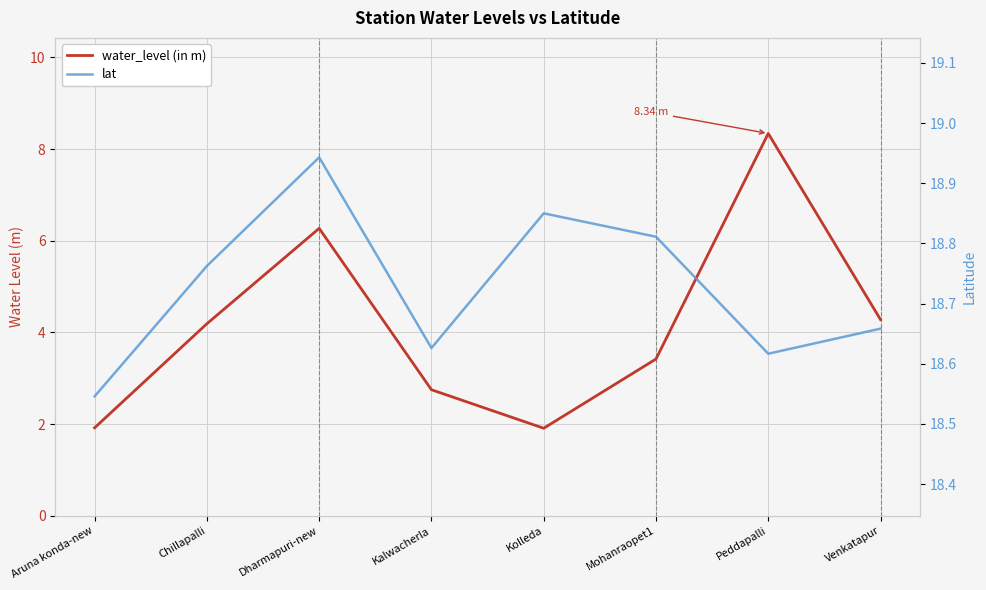

At which label is lat closest to 18?

Aruna konda-new